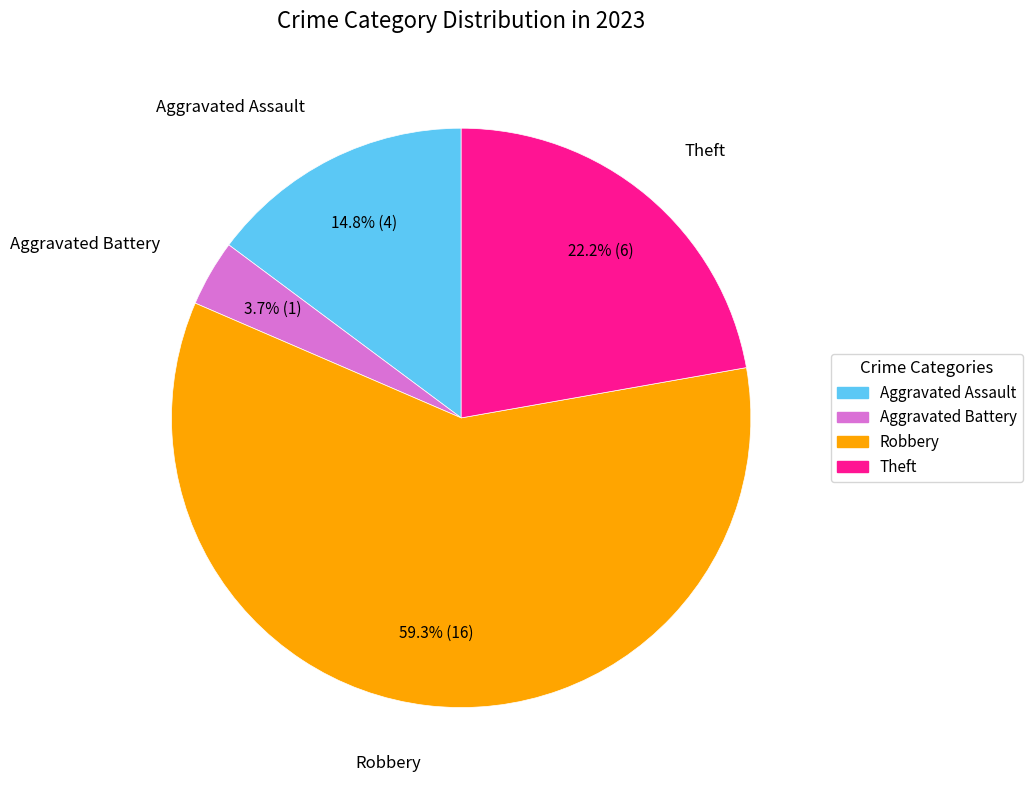

Is there any slice that represents more than half of the pie?

Yes